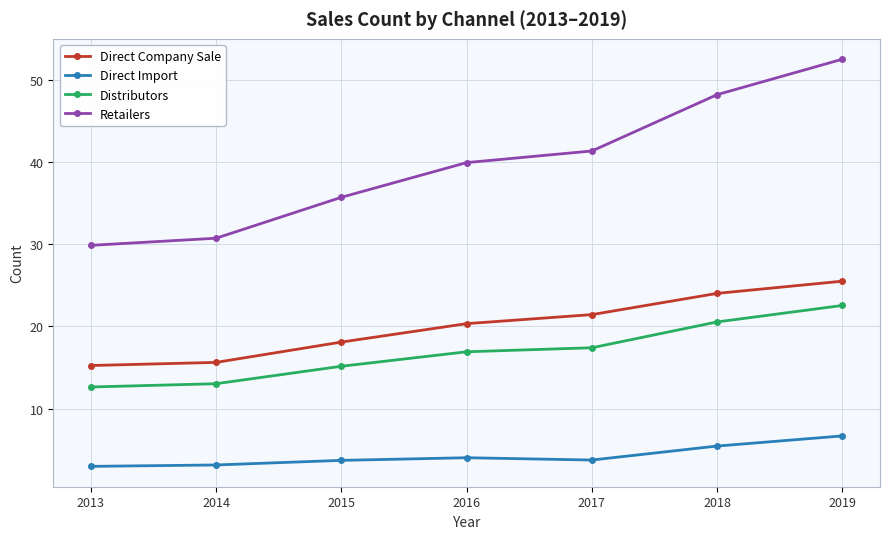

Which series has the largest range (max minus min)?

Retailers